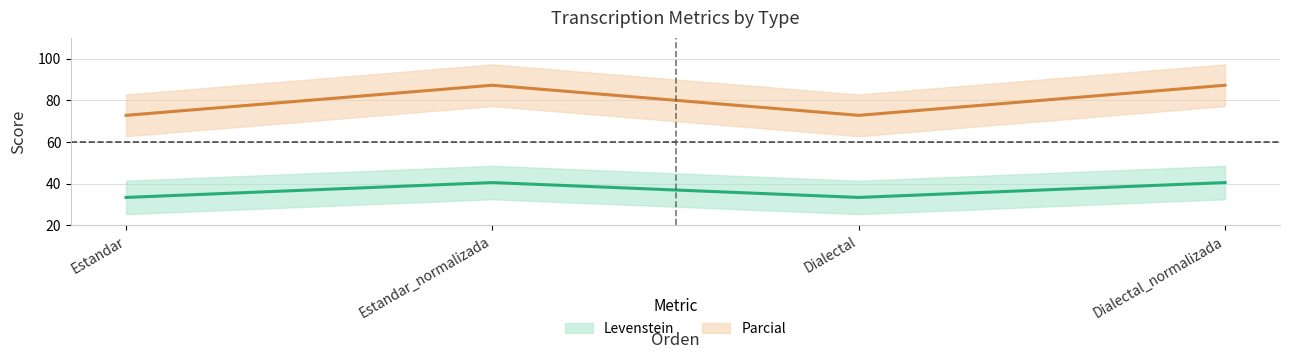

Is the value of Levenstein at Dialectal greater than the value of Parcial at Estandar?

No